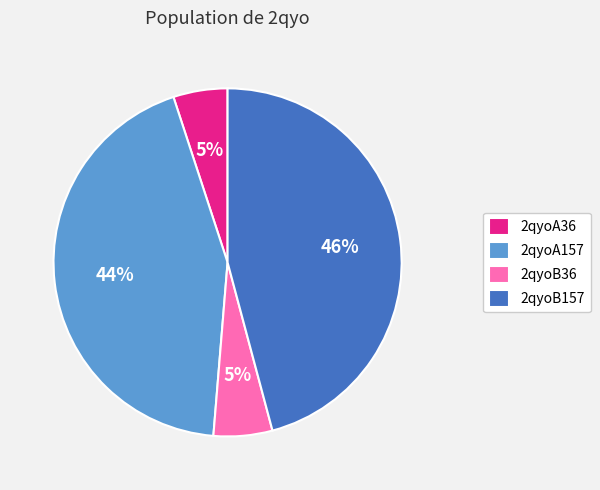

Combined, do 2qyoA157 and 2qyoA36 account for over 50%?

No